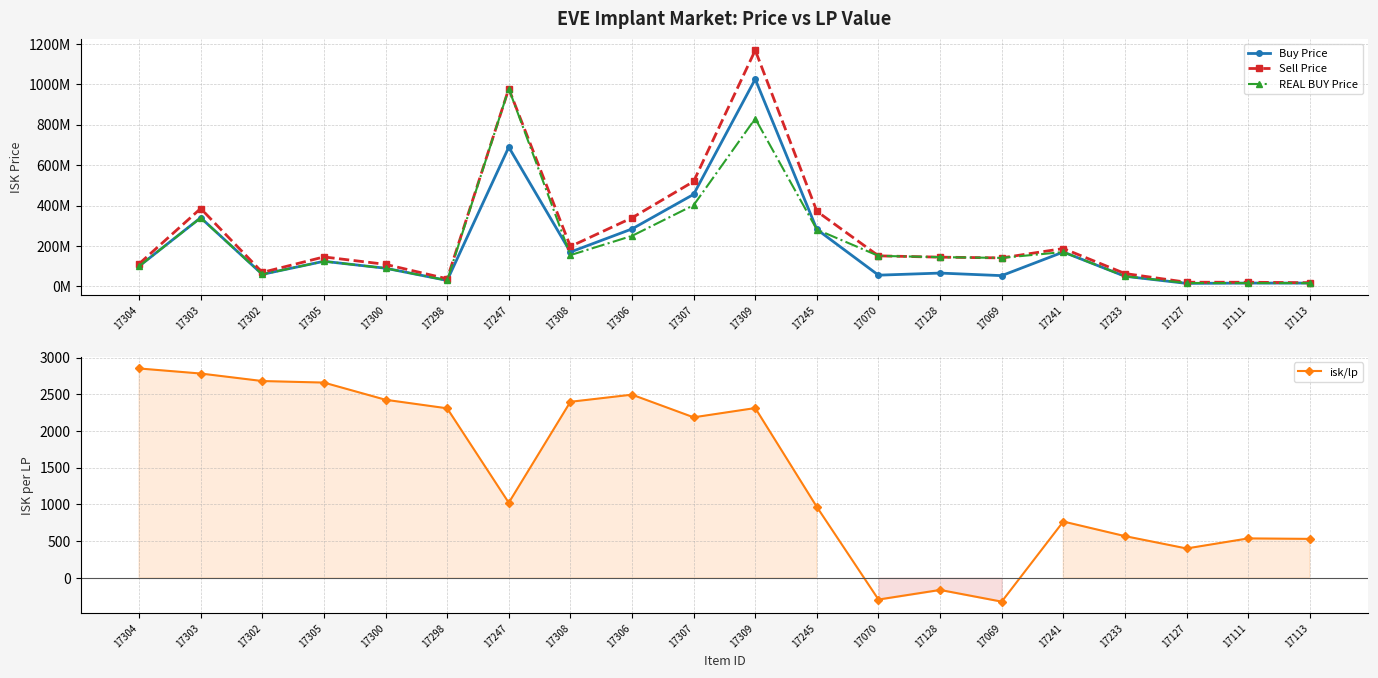

True or false: isk/lp and REAL BUY Price intersect in this chart.

False